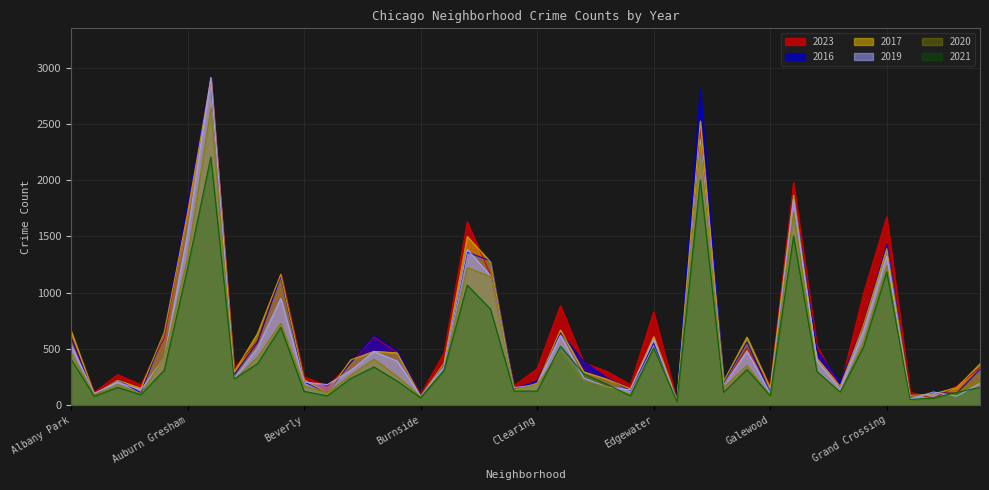

Reading left to right, extract all data points from this chart.

2019: Albany Park=533	Andersonville=103	Archer Heights=203	Armour Square=134	Ashburn=419	Auburn Gresham=1522	Austin=2913	Avalon Park=234	Avondale=508	Belmont Cragin=947	Beverly=203	Boystown=181	Bridgeport=307	Brighton Park=475	Bucktown=390	Burnside=78	Calumet Heights=342	Chatham=1384	Chicago Lawn=1149	Chinatown=154	Clearing=179	Douglas=619	Dunning=239	East Side=159	East Village=135	Edgewater=581	Edison Park=37	Englewood=2361	Fuller Park=176	Gage Park=477	Galewood=107	Garfield Park=1828	Garfield Ridge=392	Gold Coast=144	Grand Boulevard=657	Grand Crossing=1327	Grant Park=52	Greektown=115	Hegewisch=79	Hermosa=192
2016: Albany Park=600	Andersonville=89	Archer Heights=225	Armour Square=109	Ashburn=646	Auburn Gresham=1789	Austin=2895	Avalon Park=268	Avondale=556	Belmont Cragin=1144	Beverly=205	Boystown=109	Bridgeport=378	Brighton Park=617	Bucktown=483	Burnside=85	Calumet Heights=354	Chatham=1359	Chicago Lawn=1282	Chinatown=143	Clearing=214	Douglas=641	Dunning=385	East Side=238	East Village=131	Edgewater=550	Edison Park=60	Englewood=2807	Fuller Park=199	Gage Park=560	Galewood=111	Garfield Park=1853	Garfield Ridge=484	Gold Coast=202	Grand Boulevard=707	Grand Crossing=1426	Grant Park=80	Greektown=107	Hegewisch=104	Hermosa=318
2020: Albany Park=464	Andersonville=88	Archer Heights=181	Armour Square=102	Ashburn=419	Auburn Gresham=1307	Austin=2639	Avalon Park=225	Avondale=423	Belmont Cragin=727	Beverly=169	Boystown=108	Bridgeport=265	Brighton Park=407	Bucktown=252	Burnside=75	Calumet Heights=310	Chatham=1222	Chicago Lawn=1141	Chinatown=139	Clearing=181	Douglas=476	Dunning=214	East Side=159	East Village=92	Edgewater=505	Edison Park=40	Englewood=2311	Fuller Park=153	Gage Park=351	Galewood=80	Garfield Park=1711	Garfield Ridge=300	Gold Coast=107	Grand Boulevard=564	Grand Crossing=1238	Grant Park=41	Greektown=65	Hegewisch=106	Hermosa=229
2023: Albany Park=609	Andersonville=112	Archer Heights=270	Armour Square=180	Ashburn=593	Auburn Gresham=1729	Austin=2905	Avalon Park=325	Avondale=566	Belmont Cragin=1167	Beverly=251	Boystown=167	Bridgeport=372	Brighton Park=605	Bucktown=468	Burnside=95	Calumet Heights=460	Chatham=1627	Chicago Lawn=1160	Chinatown=168	Clearing=323	Douglas=884	Dunning=375	East Side=298	East Village=181	Edgewater=828	Edison Park=38	Englewood=2468	Fuller Park=172	Gage Park=510	Galewood=169	Garfield Park=1978	Garfield Ridge=526	Gold Coast=153	Grand Boulevard=991	Grand Crossing=1674	Grant Park=113	Greektown=59	Hegewisch=166	Hermosa=334
2017: Albany Park=662	Andersonville=93	Archer Heights=220	Armour Square=148	Ashburn=646	Auburn Gresham=1704	Austin=2896	Avalon Park=293	Avondale=635	Belmont Cragin=1160	Beverly=223	Boystown=108	Bridgeport=401	Brighton Park=477	Bucktown=463	Burnside=77	Calumet Heights=370	Chatham=1498	Chicago Lawn=1272	Chinatown=131	Clearing=193	Douglas=666	Dunning=294	East Side=229	East Village=144	Edgewater=607	Edison Park=46	Englewood=2525	Fuller Park=210	Gage Park=603	Galewood=152	Garfield Park=1864	Garfield Ridge=415	Gold Coast=164	Grand Boulevard=709	Grand Crossing=1391	Grant Park=84	Greektown=98	Hegewisch=155	Hermosa=366
2021: Albany Park=409	Andersonville=77	Archer Heights=156	Armour Square=91	Ashburn=309	Auburn Gresham=1214	Austin=2206	Avalon Park=231	Avondale=367	Belmont Cragin=690	Beverly=121	Boystown=81	Bridgeport=236	Brighton Park=338	Bucktown=212	Burnside=64	Calumet Heights=304	Chatham=1066	Chicago Lawn=852	Chinatown=124	Clearing=123	Douglas=522	Dunning=276	East Side=183	East Village=81	Edgewater=507	Edison Park=29	Englewood=2000	Fuller Park=113	Gage Park=316	Galewood=82	Garfield Park=1504	Garfield Ridge=298	Gold Coast=114	Grand Boulevard=515	Grand Crossing=1185	Grant Park=48	Greektown=62	Hegewisch=111	Hermosa=157